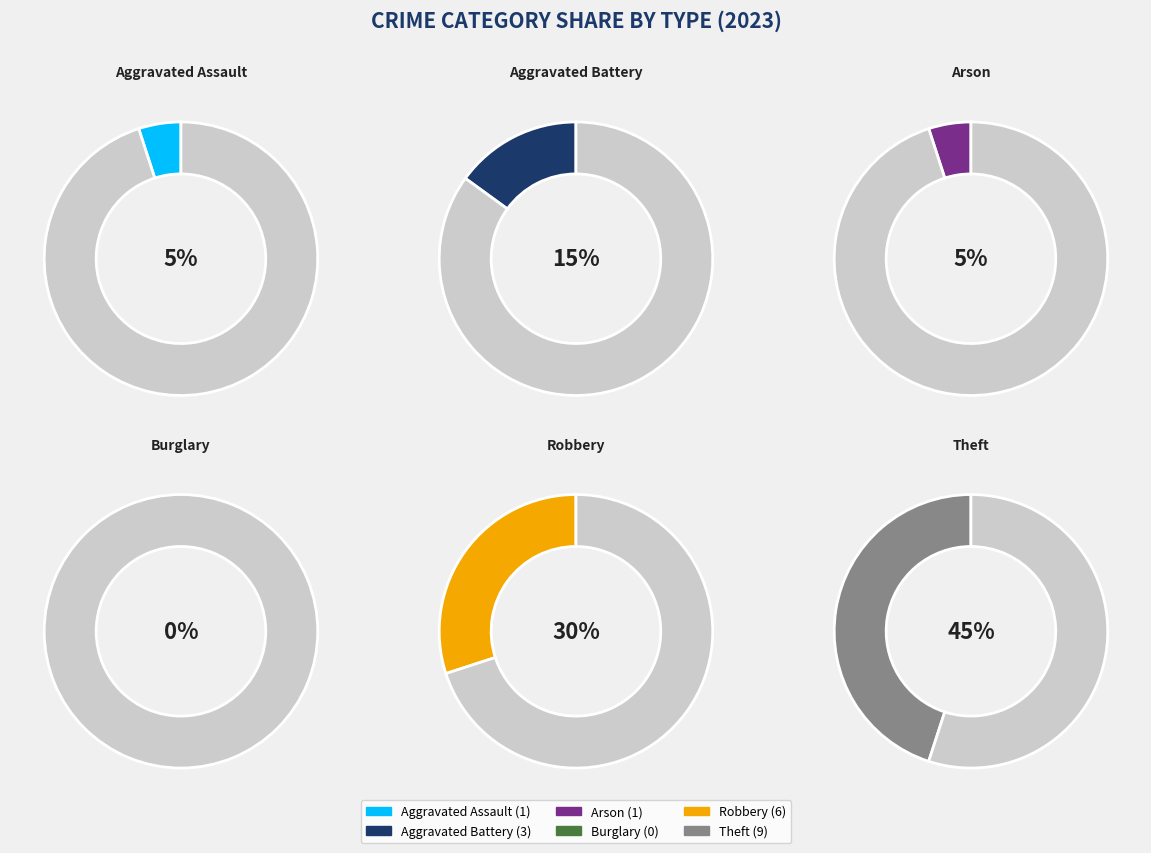

What is the smallest slice in the pie chart?

Burglary